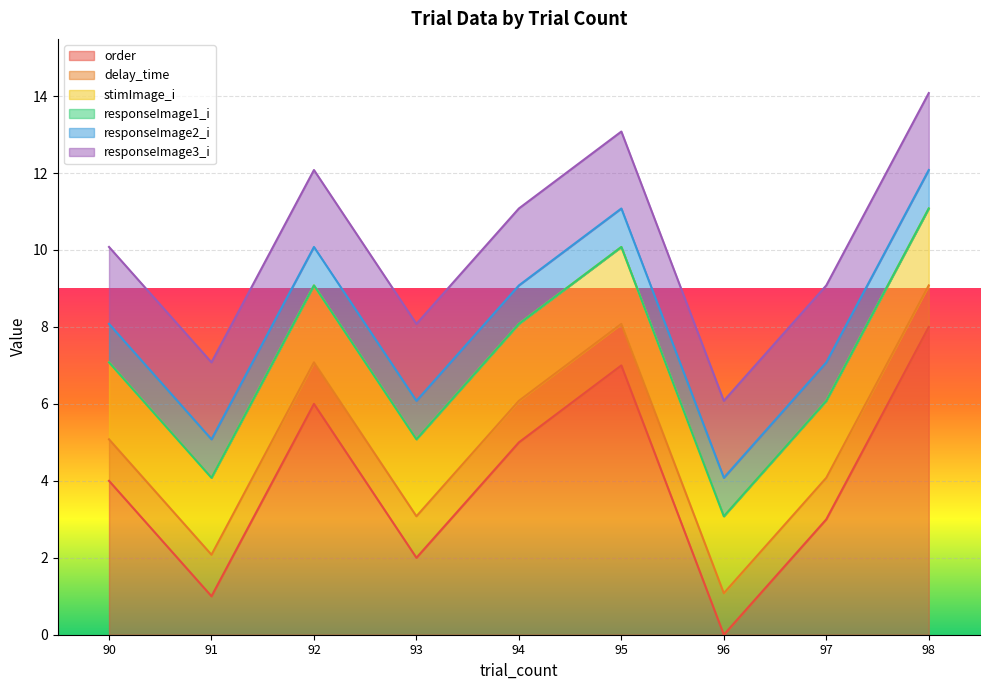

True or false: delay_time has more than 0 interior local peaks.

False